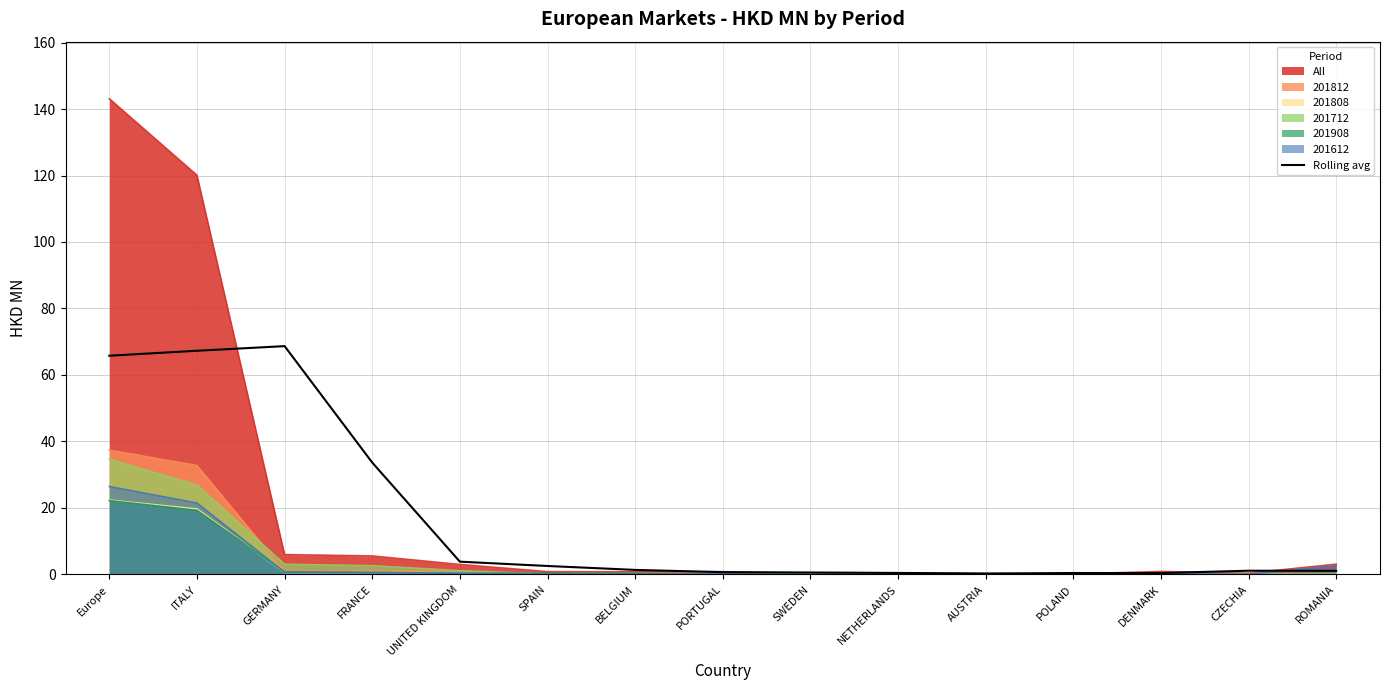

What position from the right is SWEDEN?

7